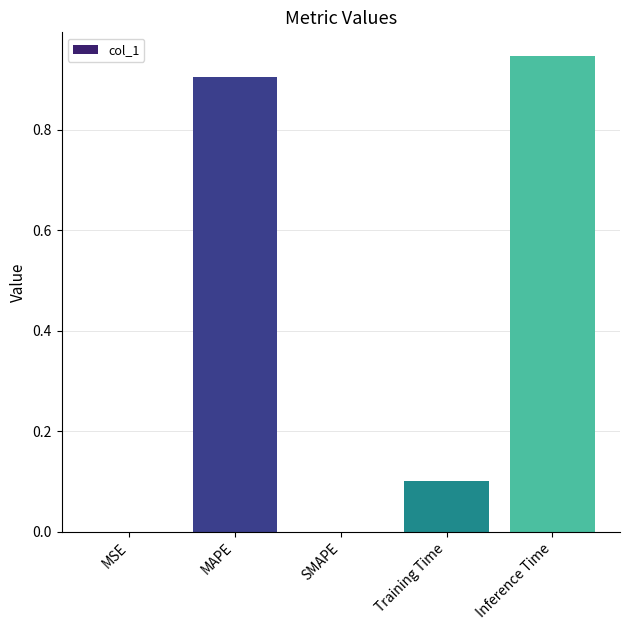

What is the change in value from Training Time to Inference Time?

+0.8